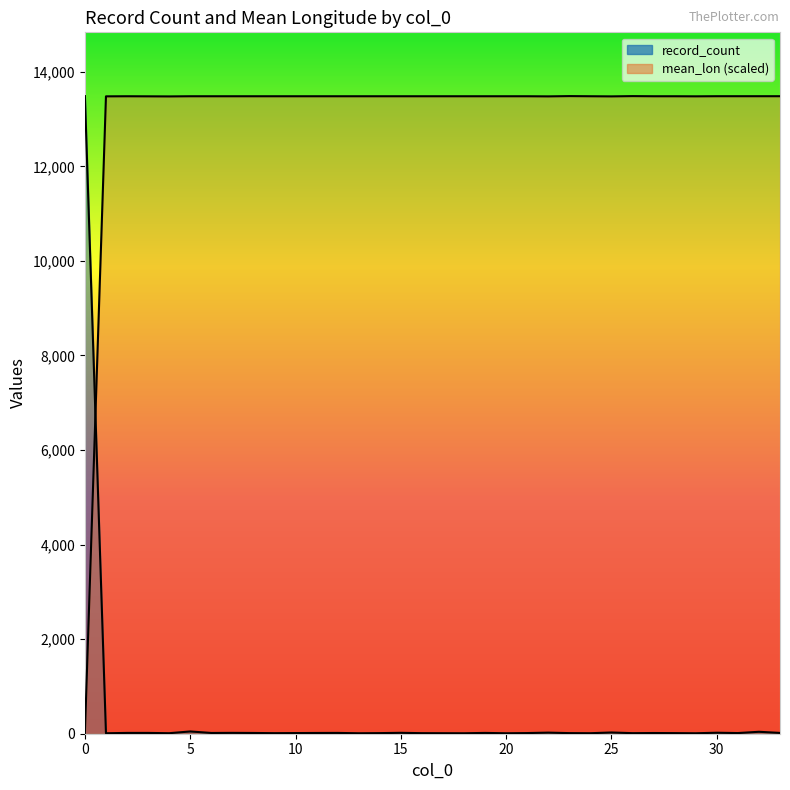

Which series has the largest total across all categories?

mean_lon